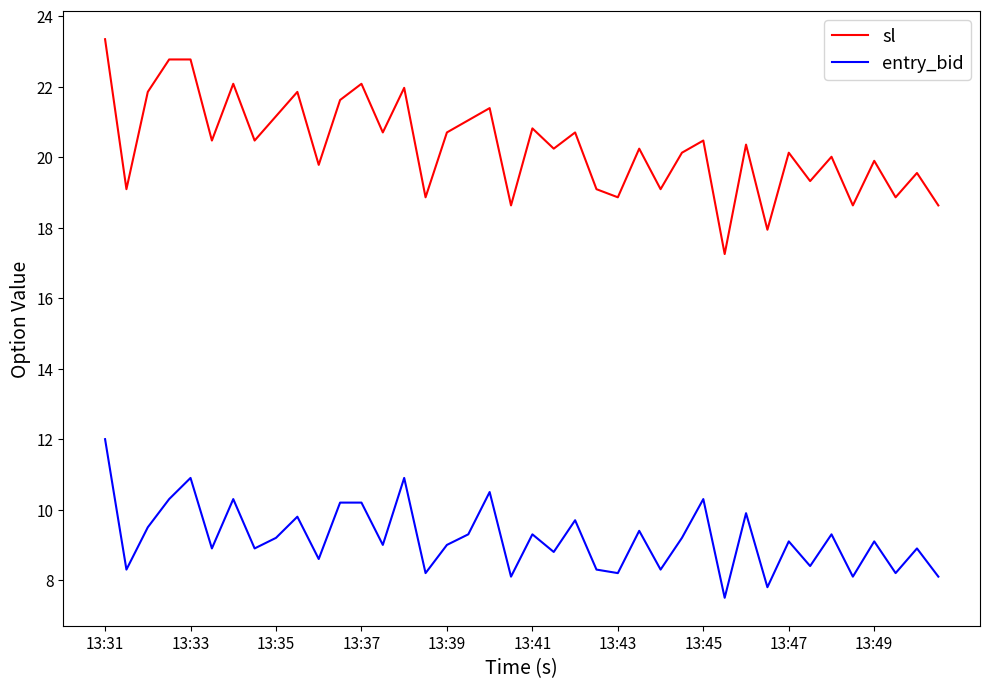

What is the highest value of the entry_bid series?

12.0